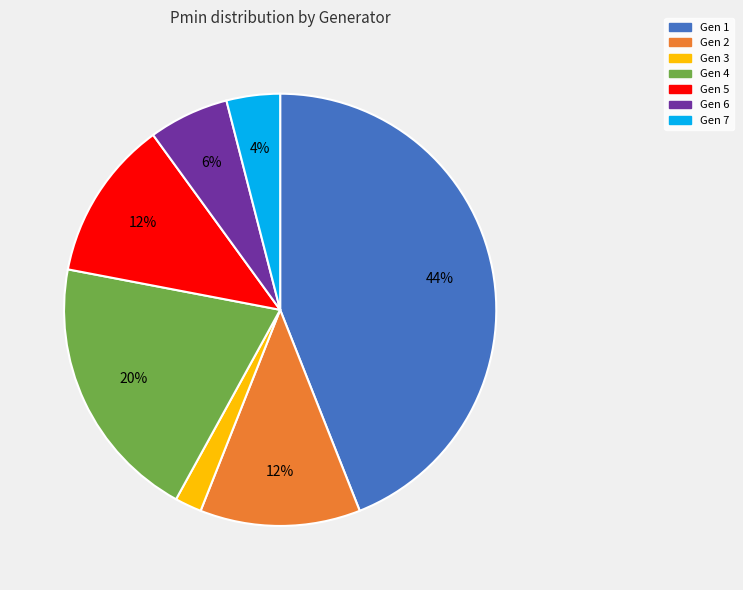

What is the ratio of the value at Gen 6 to the value at Gen 5?

0.5